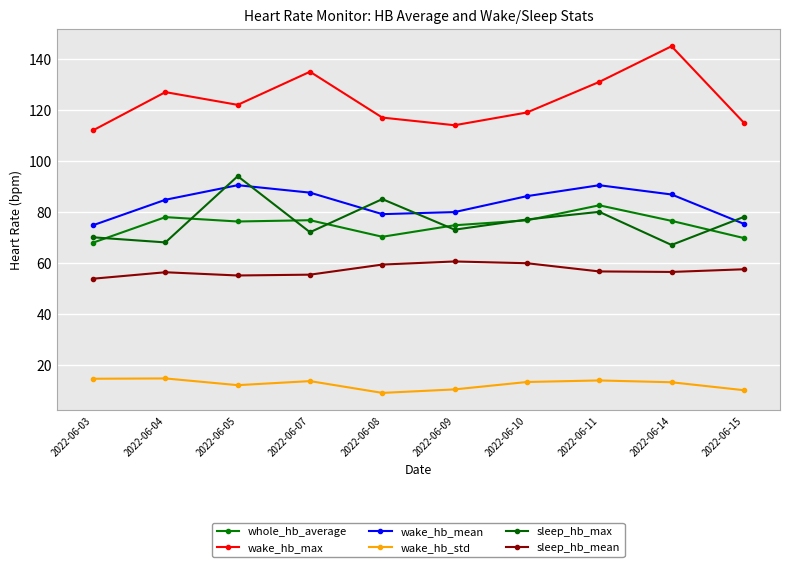

True or false: sleep_hb_mean and wake_hb_std cross at least once.

False